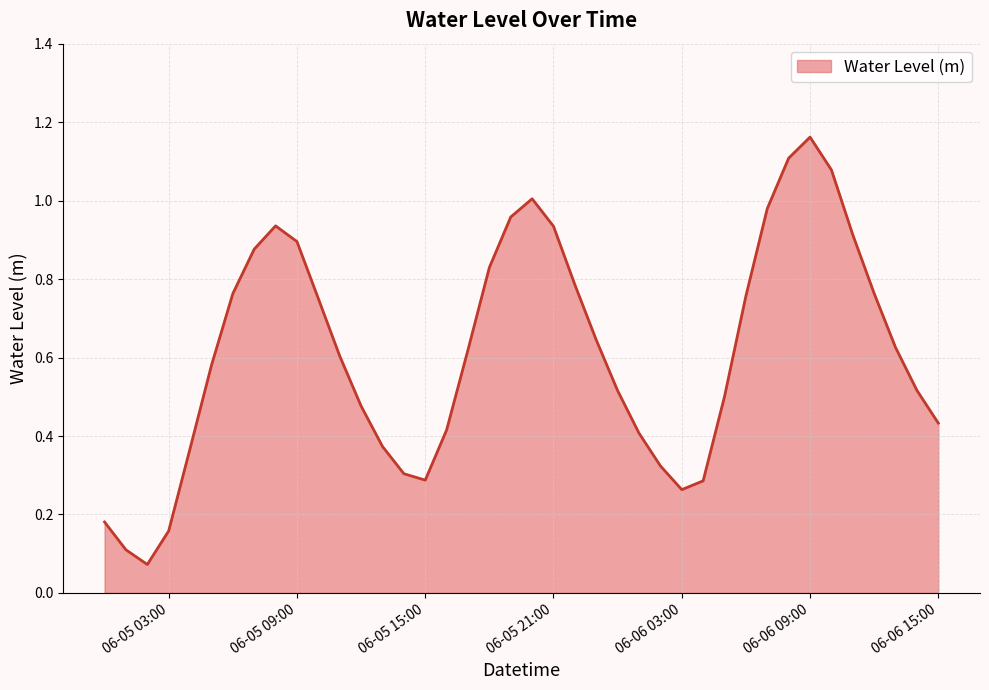

How many lines are shown in the chart?

1